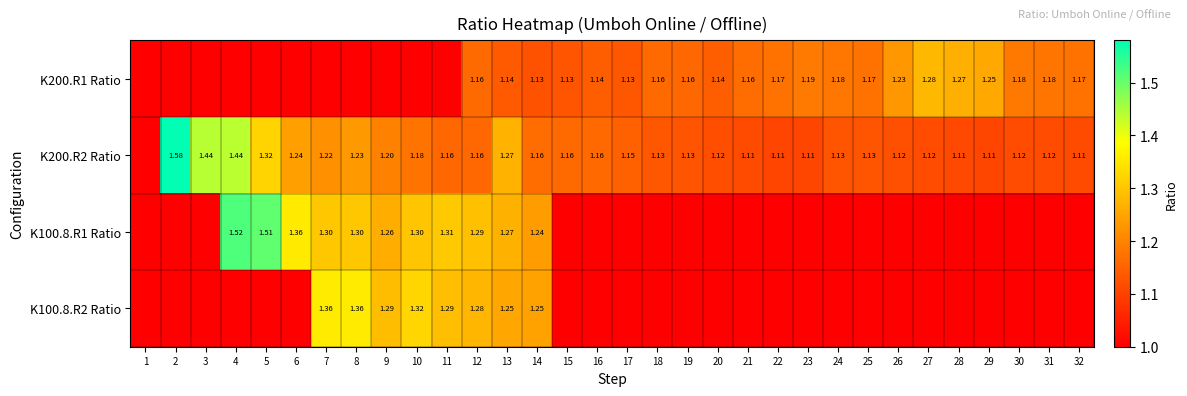

How many categories are shown in the chart?

32